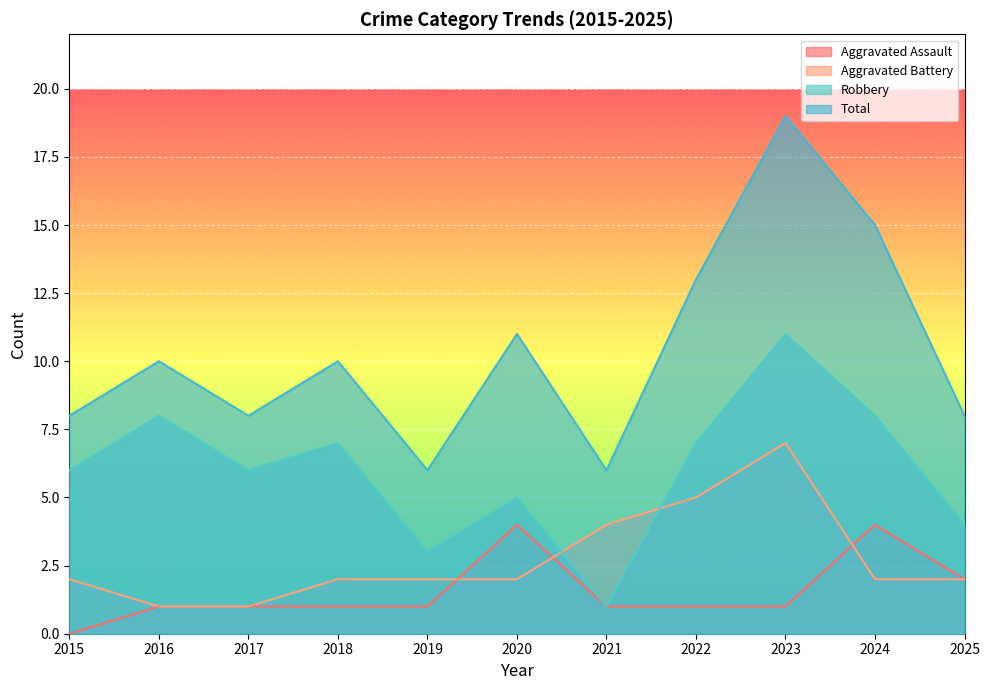

Rank the series by their maximum value, from highest to lowest.

Total, Robbery, Aggravated Battery, Aggravated Assault